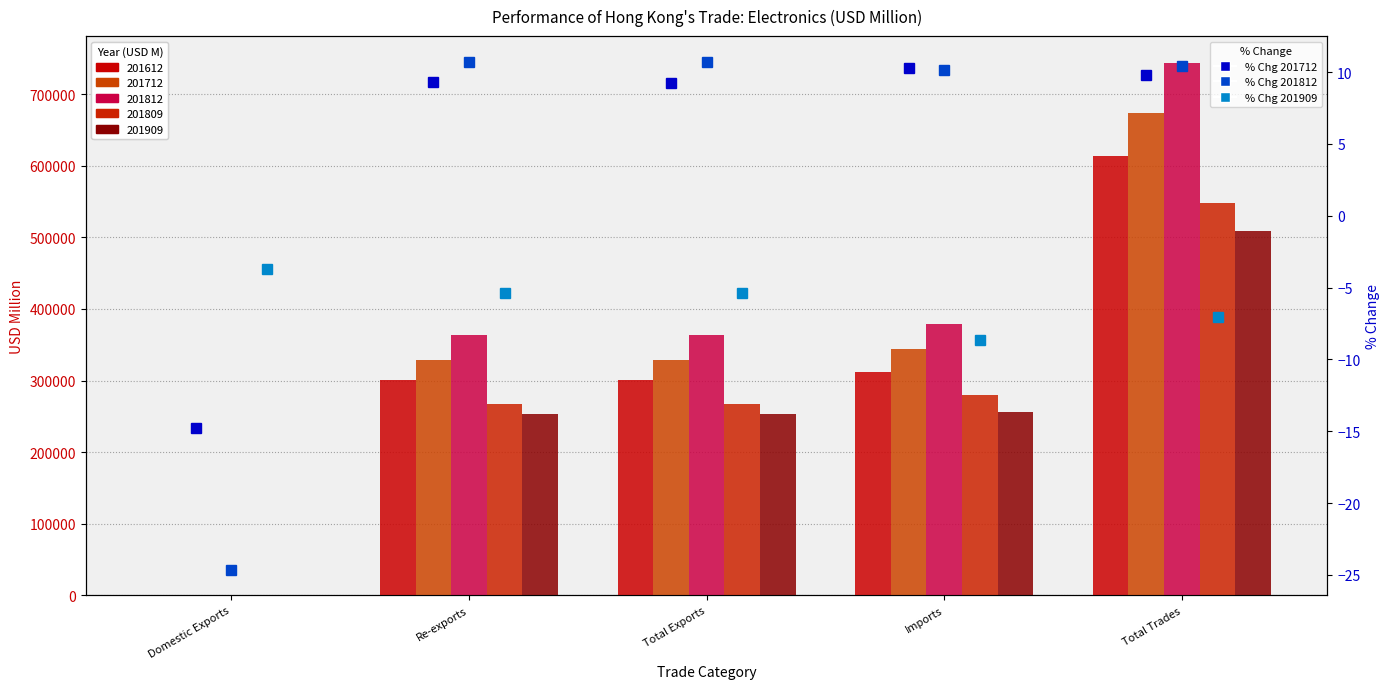

At which label is % Chg 201909 closest to -6?

Re-exports